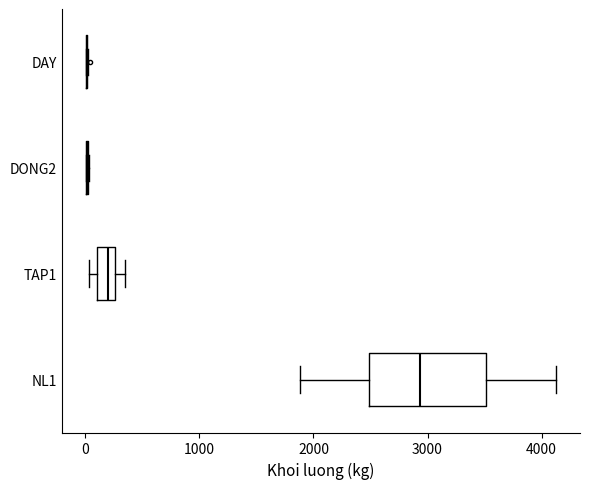

Reading bottom to top, read every box against the x-axis: the position of its median line, the range the box covers, and the ends of its whiskers. The values are not printed on the chart, so give them approximately, as read against the axis.

NL1: median 2900, box 2500 to 3500, whiskers 1900 to 4100
TAP1: median 200, box 100 to 300, whiskers 0 to 300 (right of the box's right edge)
DONG2: box collapsed to a line at 0, whiskers 0 to 0
DAY: box collapsed to a line at 0, whiskers 0 to 0